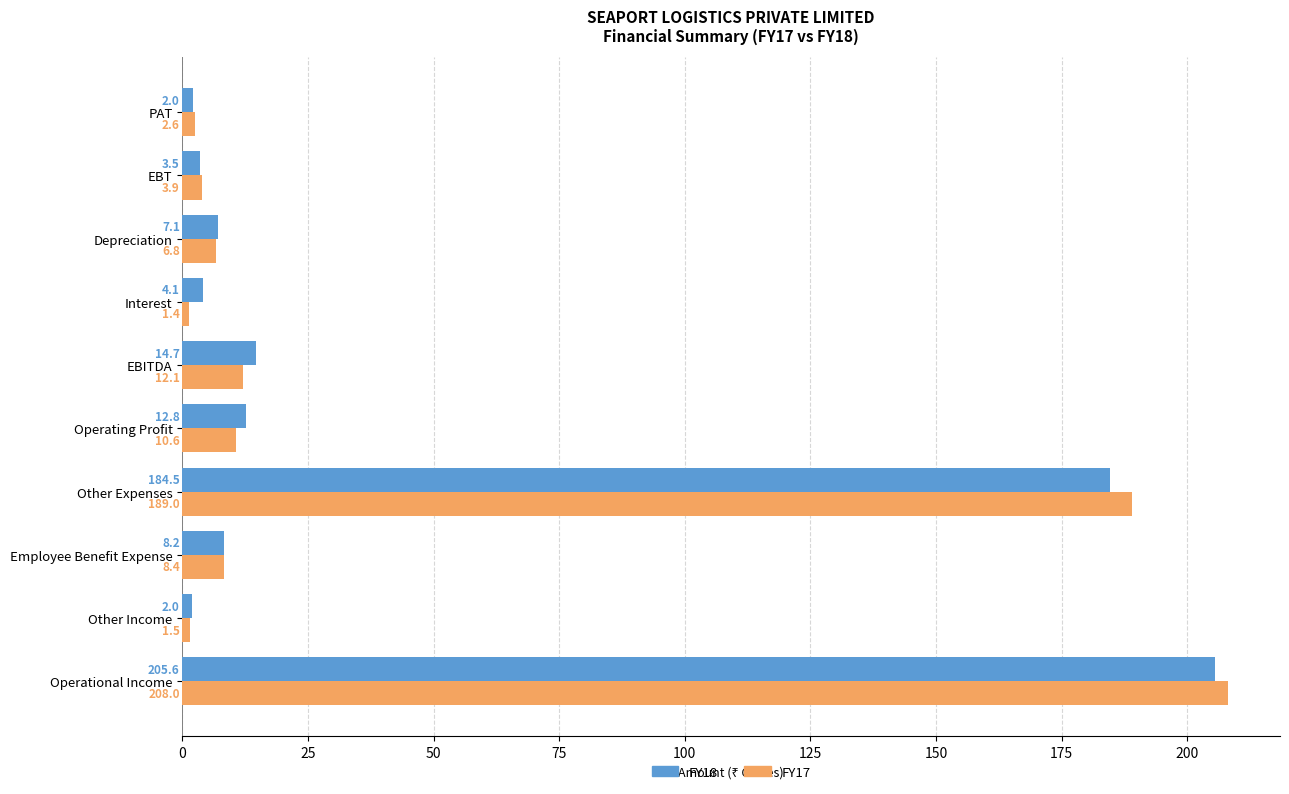

Which series has the largest total across all categories?

FY18